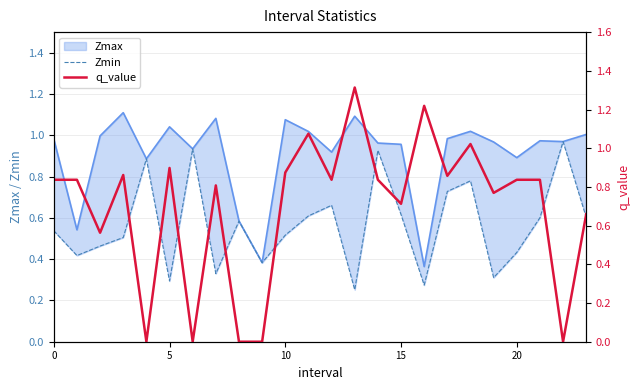

At which label does q_value reach its peak?

13